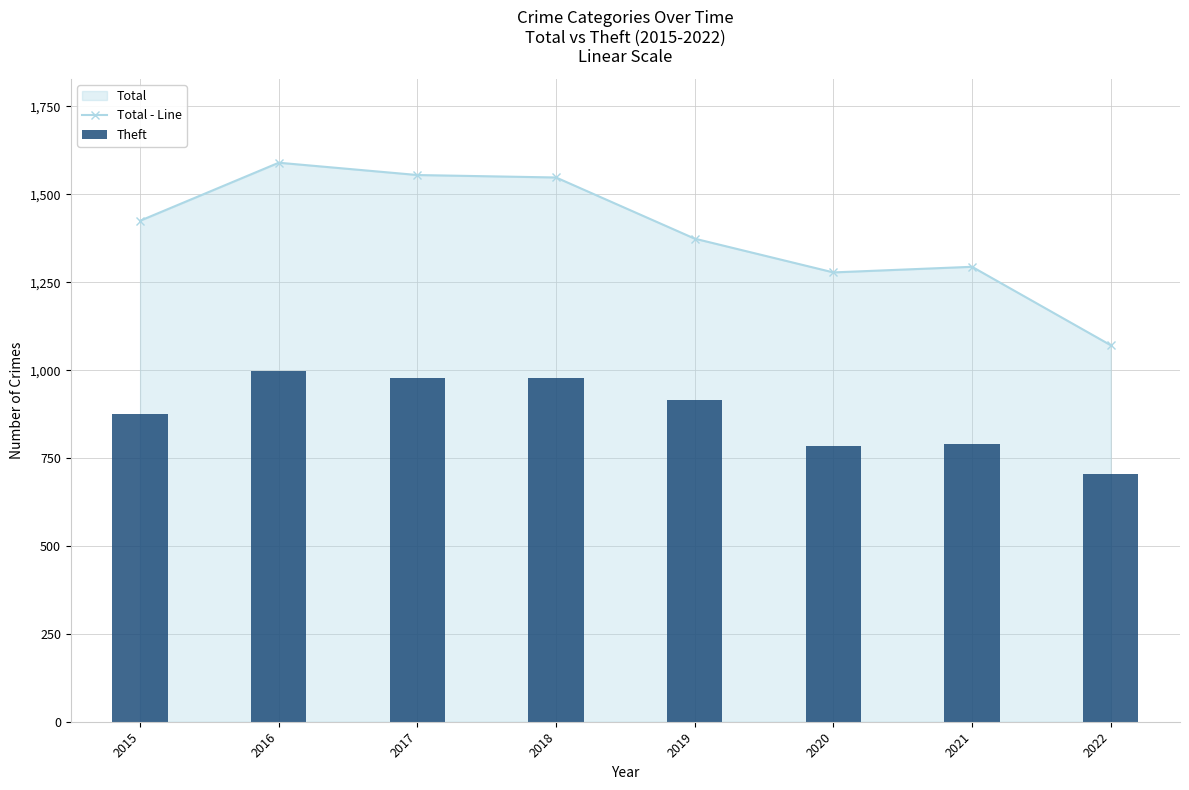

What is the highest value of the Theft series?

999